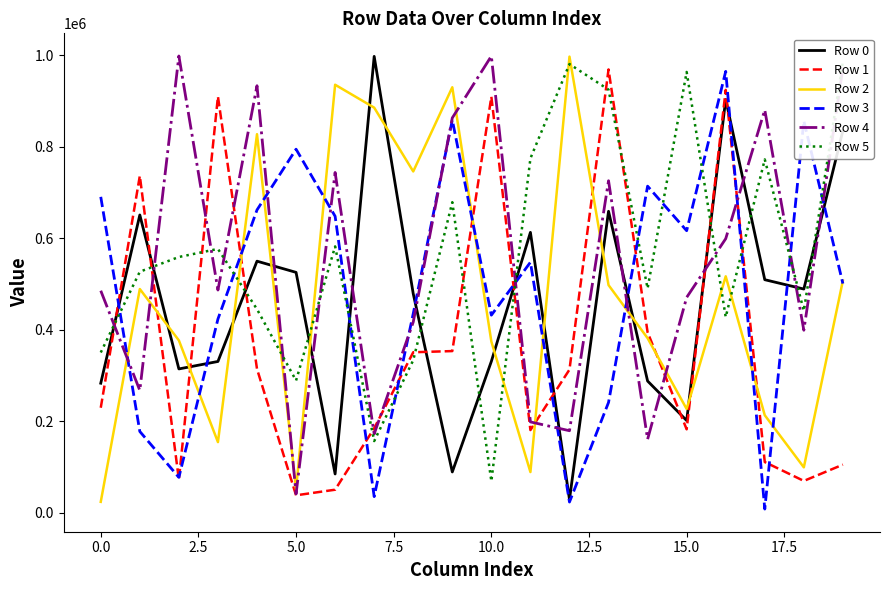

After their last crossing, which series has the higher values: Row 0 or Row 1?

Row 0